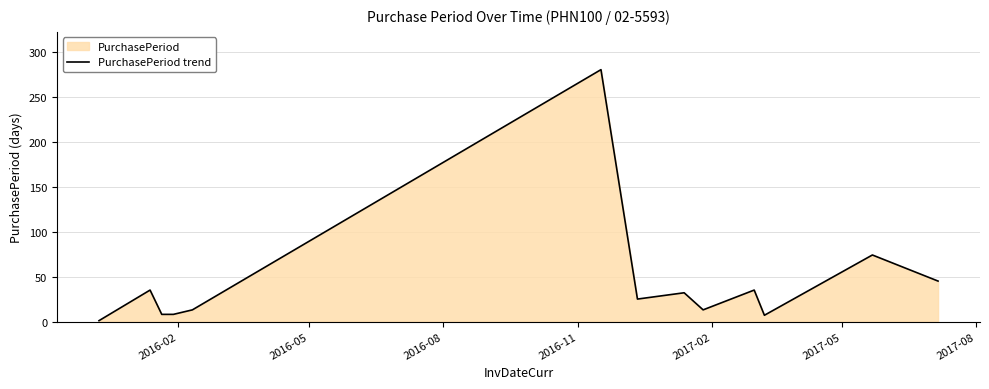

What is the maximum value shown in the chart?

280